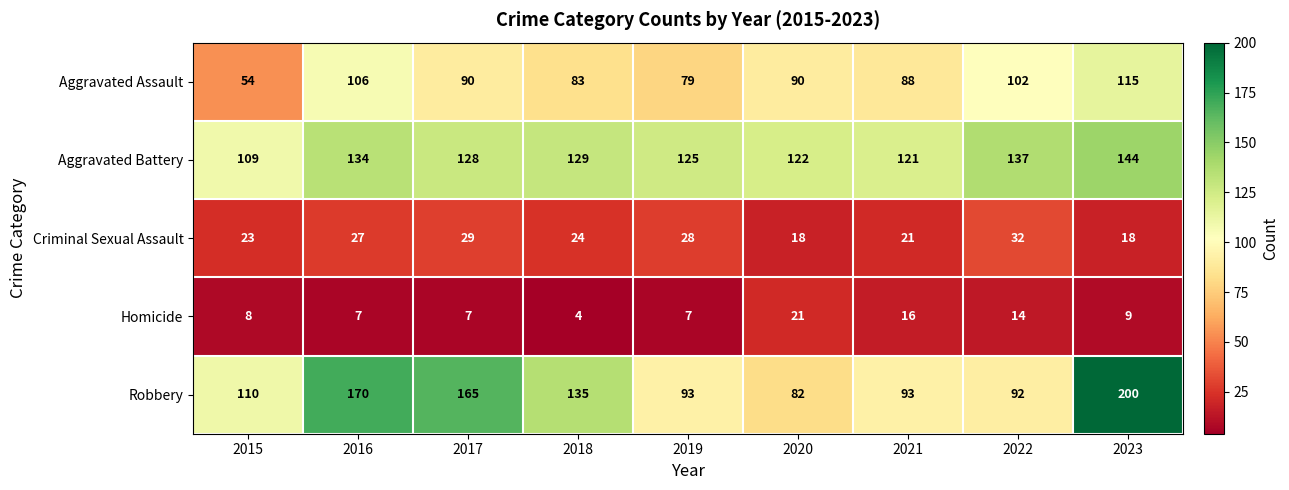

At which label is Homicide closest to 12?

2022